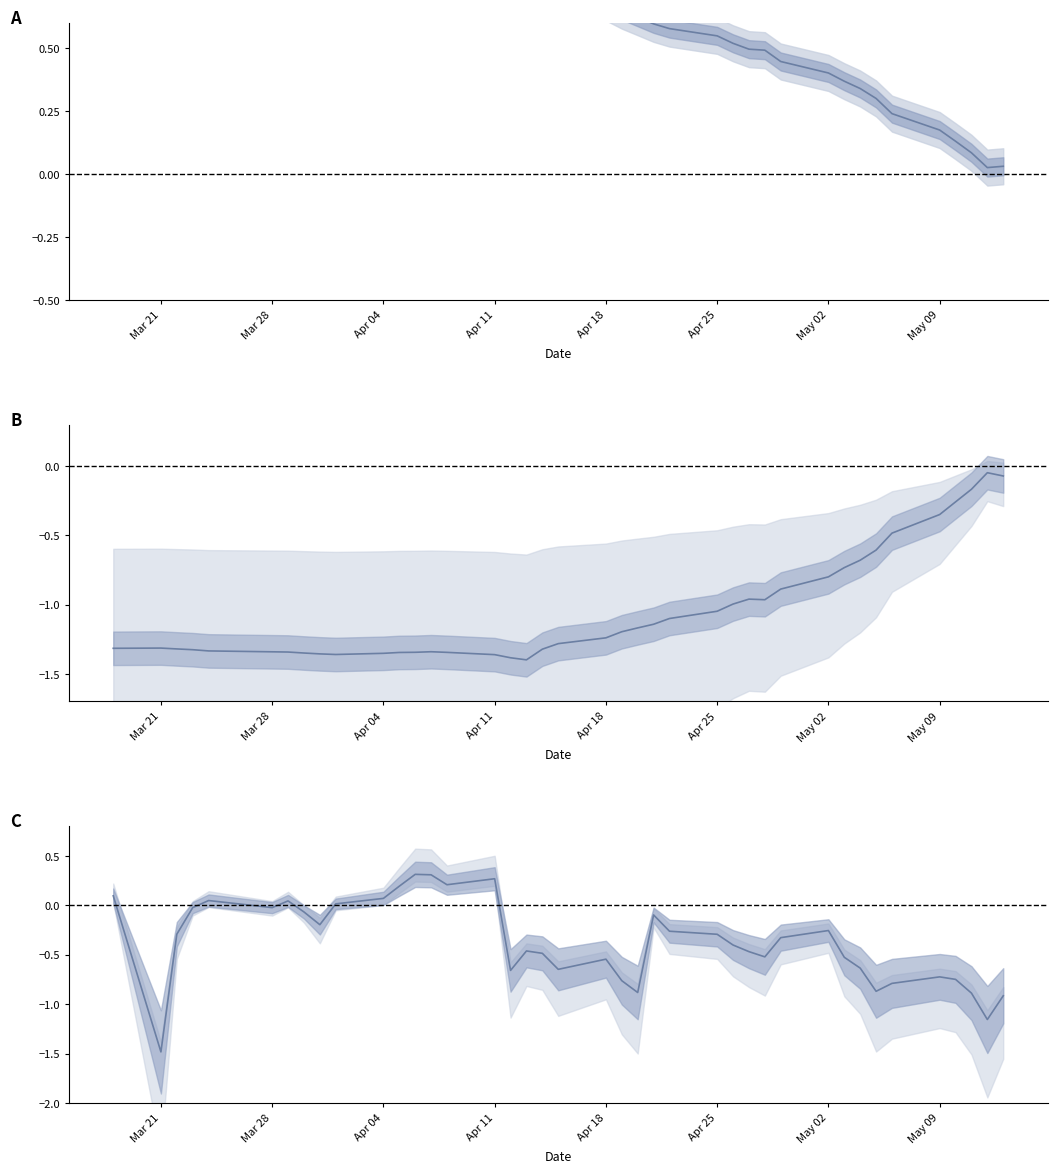

Is it true that spread equals -0.3 at 16?

False